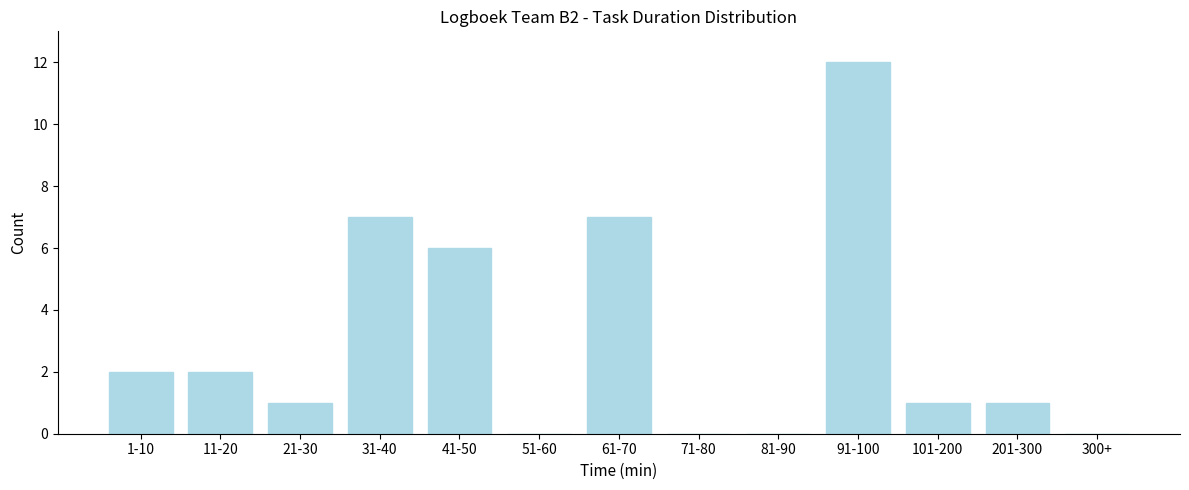

Reading right to left, transcribe all the data shown in this chart.

300+=0	201-300=1	101-200=1	91-100=12	81-90=0	71-80=0	61-70=7	51-60=0	41-50=6	31-40=7	21-30=1	11-20=2	1-10=2